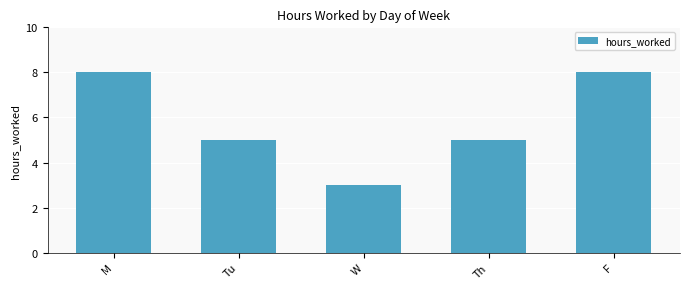

How many bars are there in total?

5